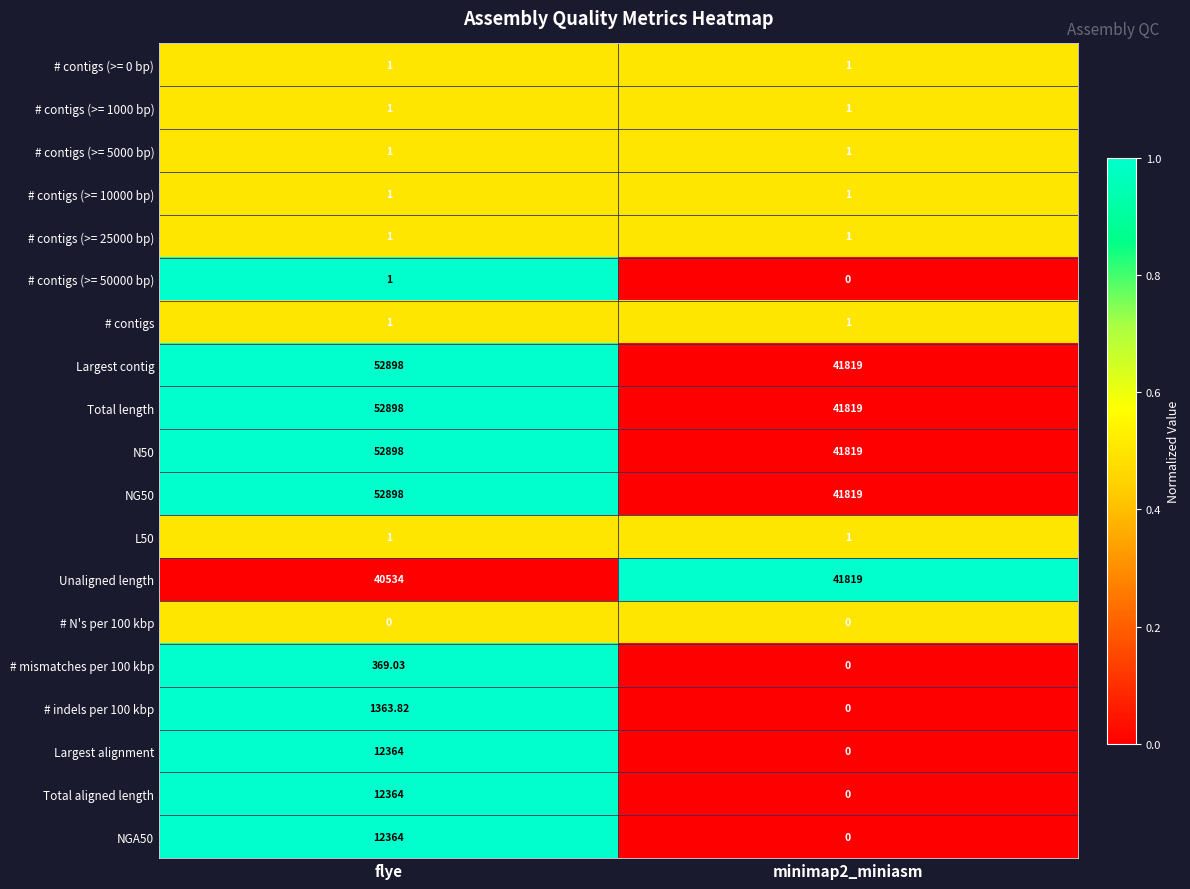

What is the spread (max minus min) of values at minimap2_miniasm?

41819.0